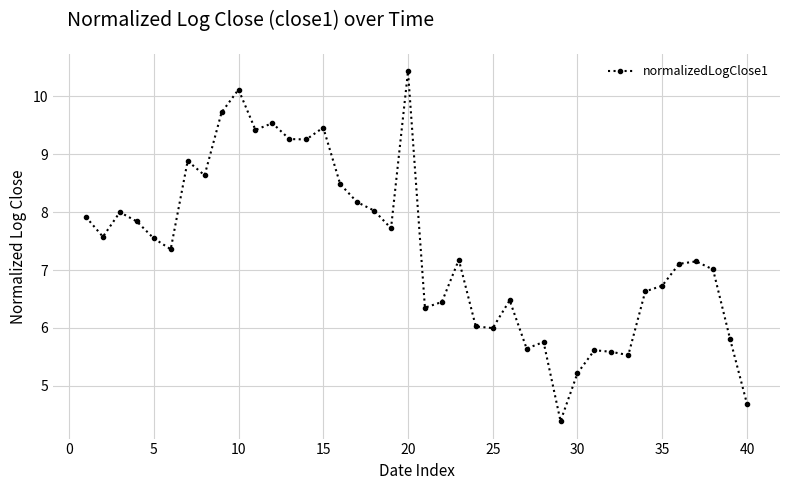

What is the difference between the second highest and minimum values?

5.7